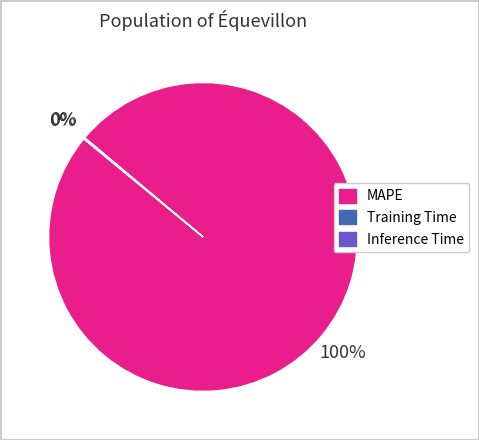

True or false: MAPE accounts for 85% of the total.

False